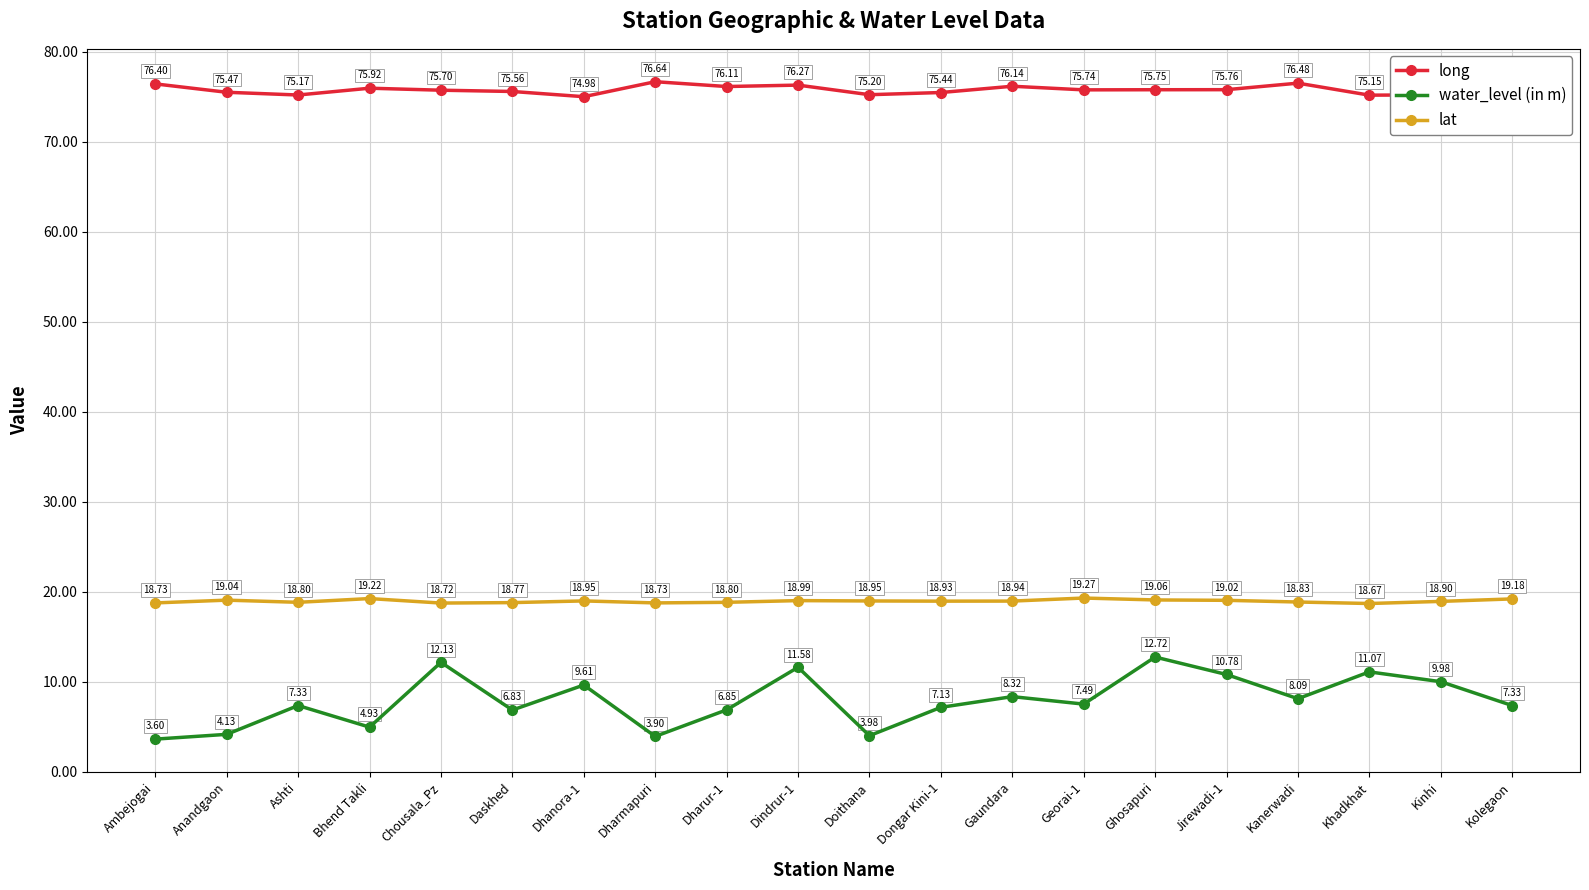

At which label is water_level (in m) closest to 8?

Kanerwadi